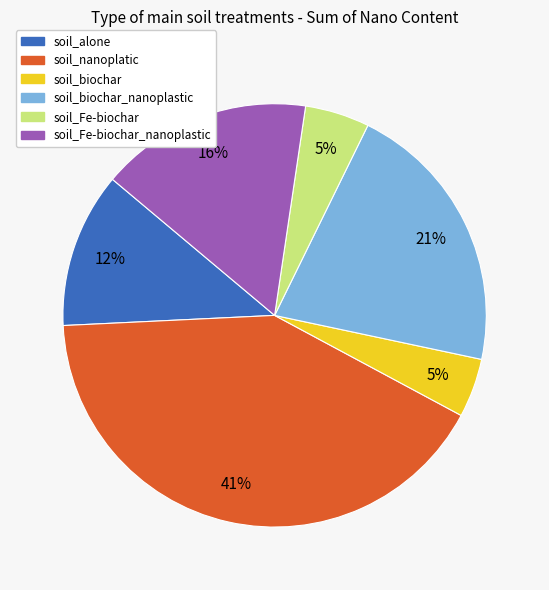

To the nearest percent, what is the average slice percentage?

17%